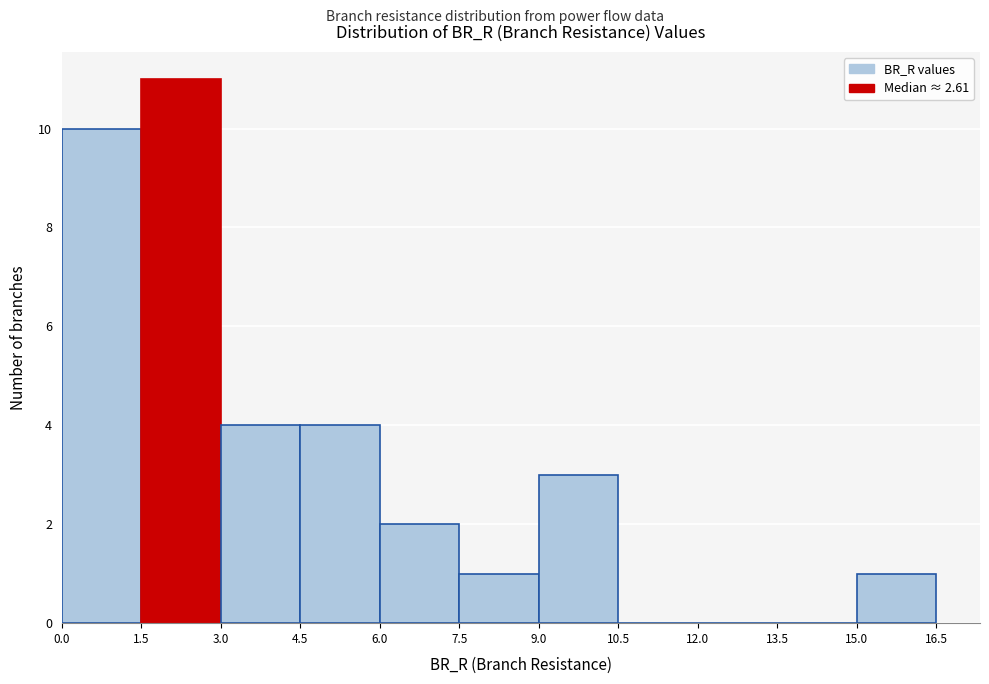

Over which range of the x-axis is the bar tallest?

1.5 to 3.0